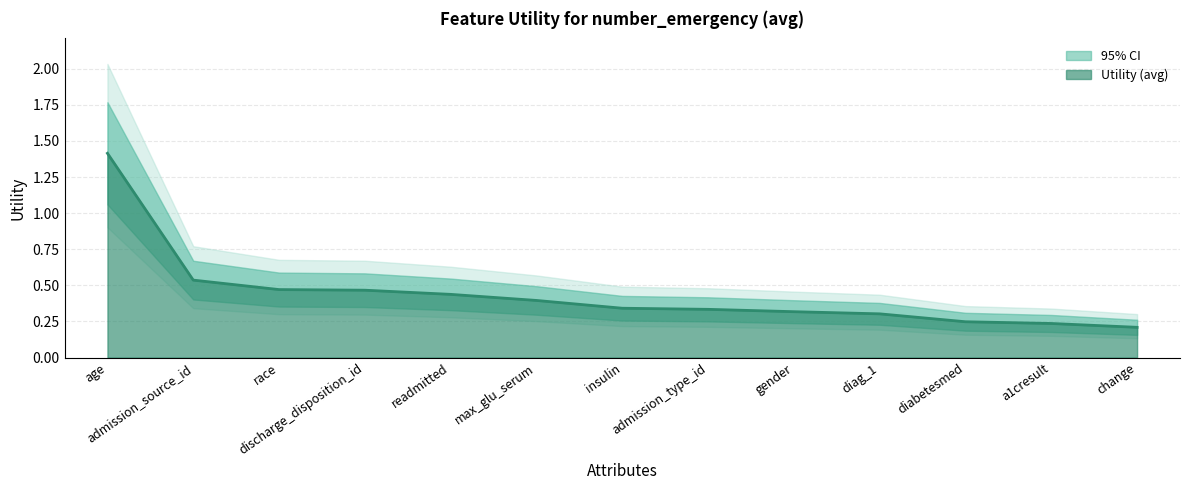

Rank the categories by value from lowest to highest.

change, a1cresult, diabetesmed, diag_1, gender, admission_type_id, insulin, max_glu_serum, readmitted, discharge_disposition_id, race, admission_source_id, age